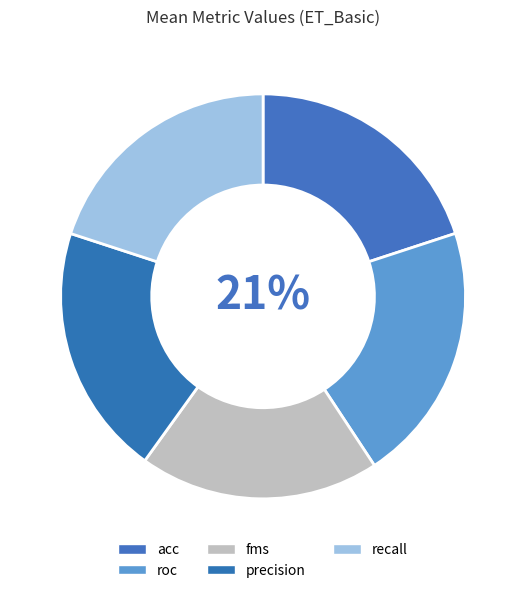

To the nearest percent, what percentage of the pie is recall?

20%